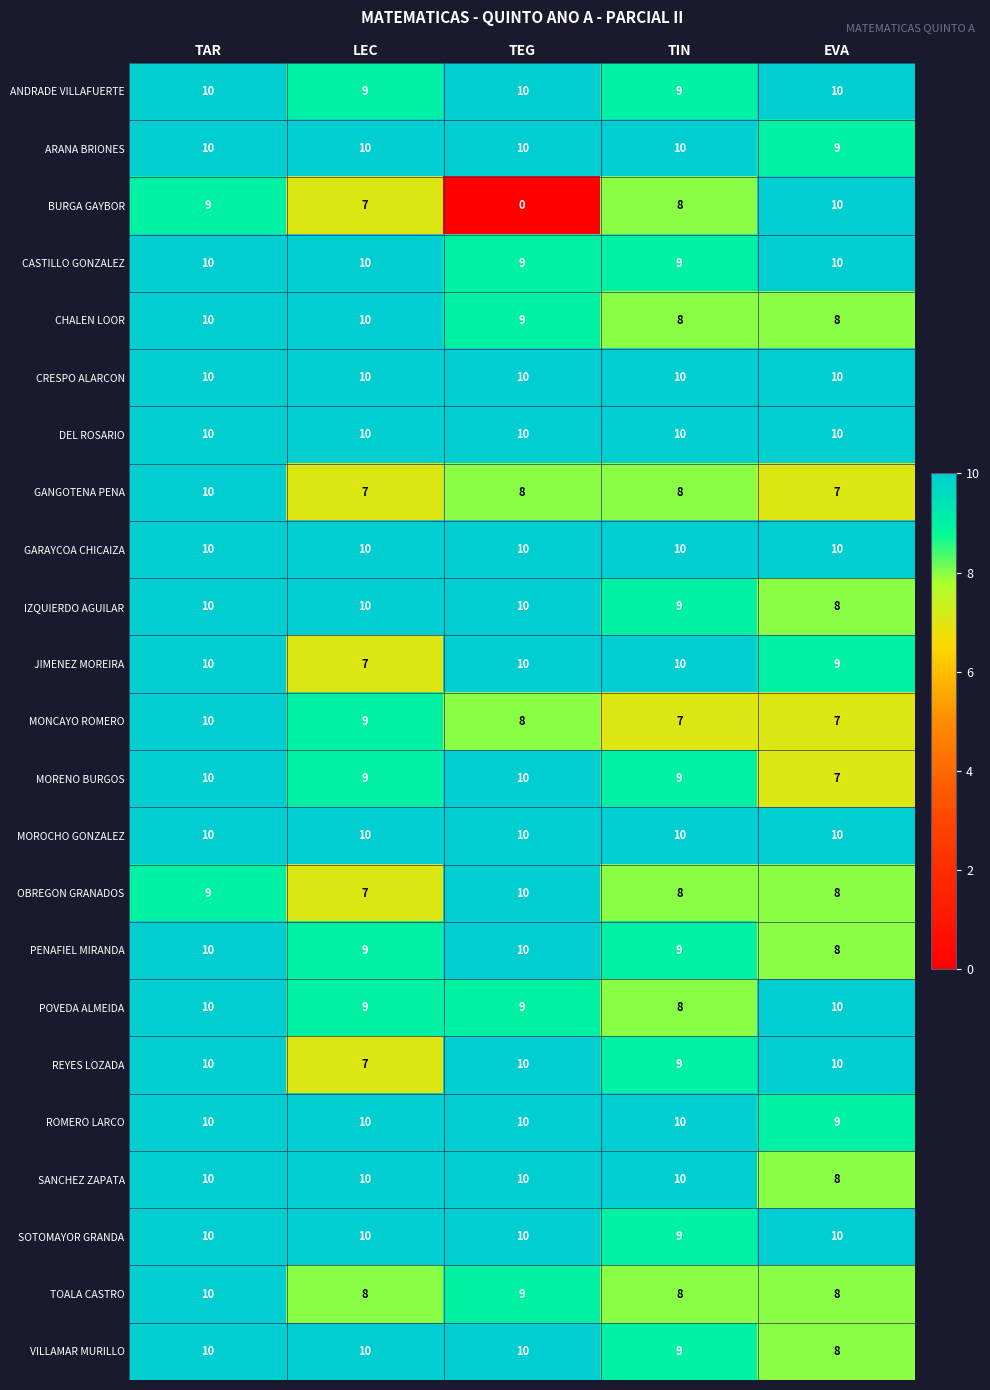

Which series has the widest spread of values?

BURGA GAYBOR